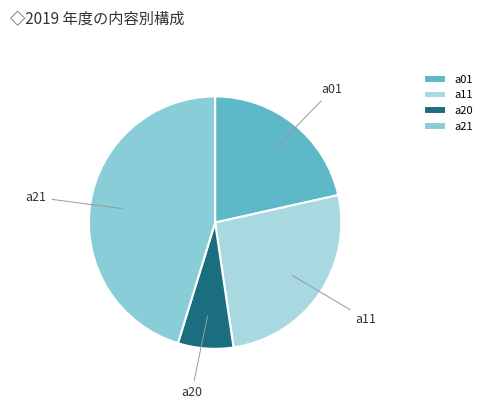

Does a20 represent more than half of the total?

No